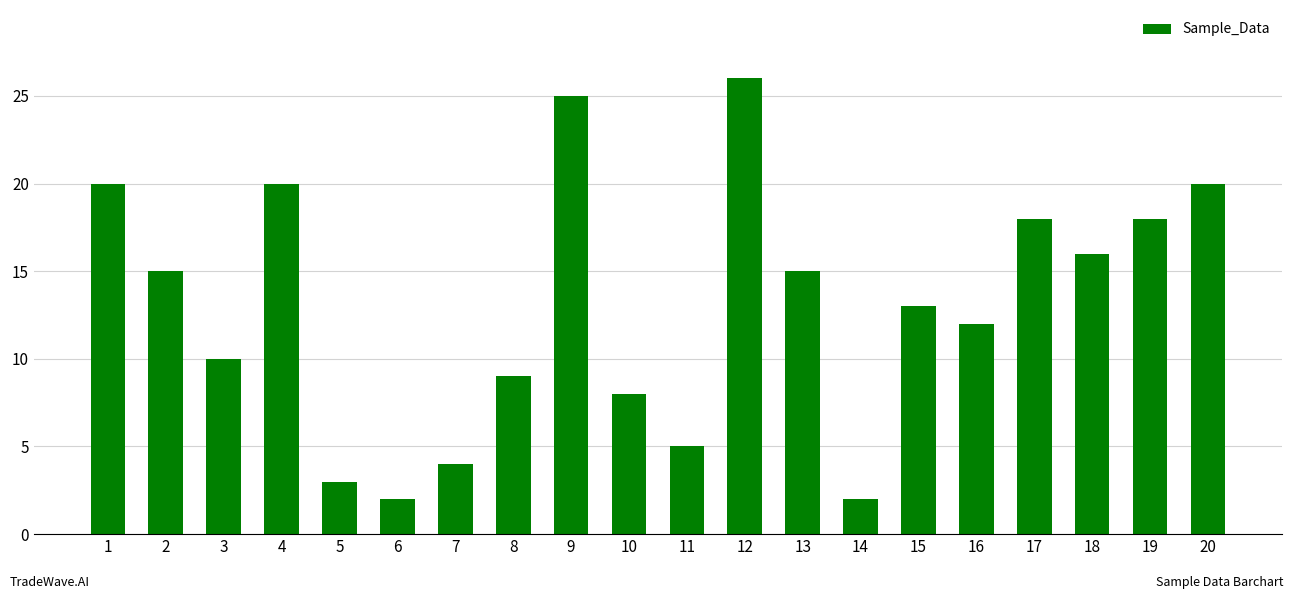

How many data points does each series have?

20